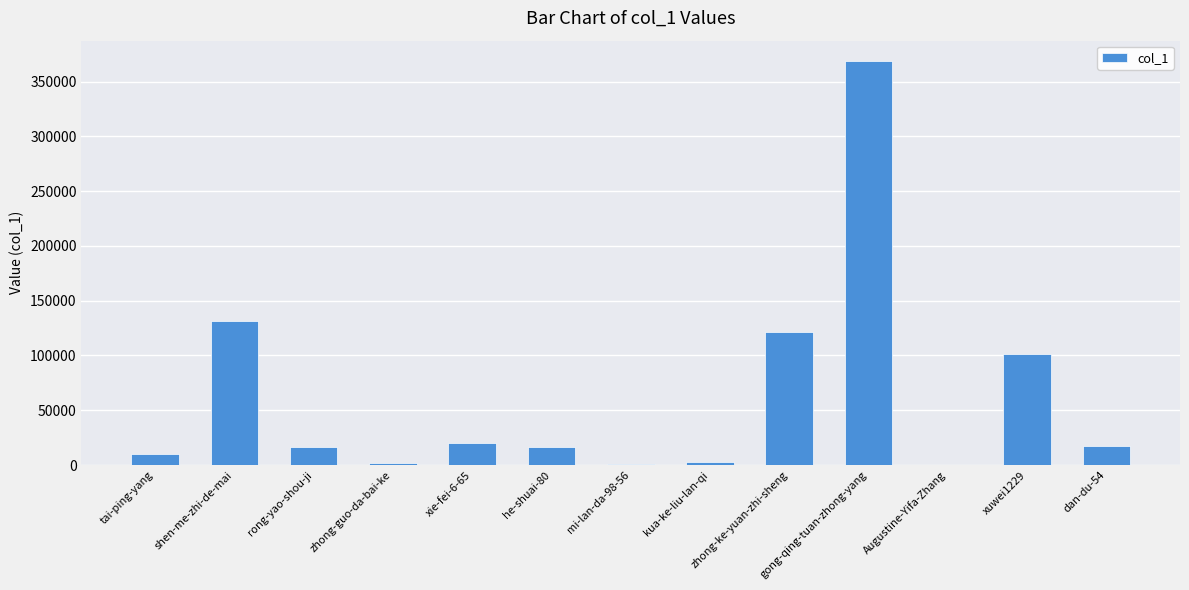

What is the maximum value shown in the chart?

368839